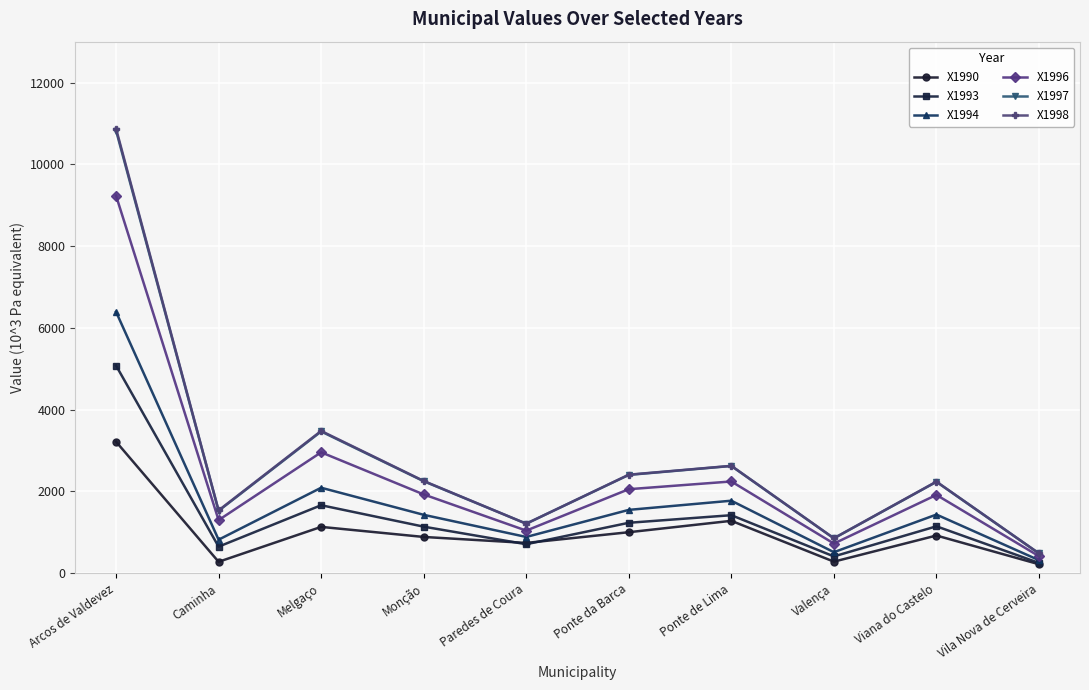

The value of X1998 at Monção is 2255.8. True or false?

True